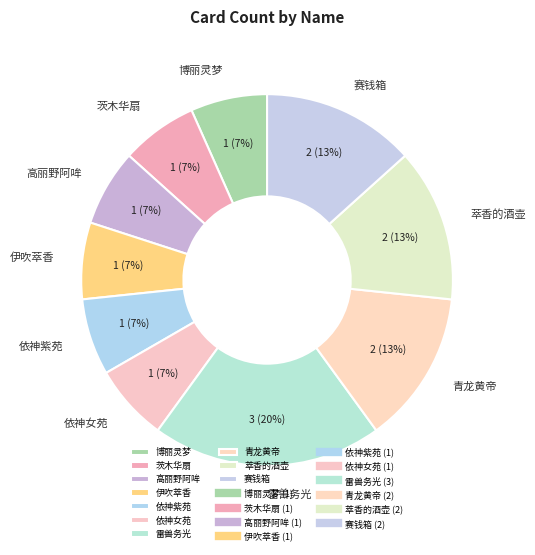

What percentage is the 依神女苑 slice, to the nearest percent?

7%